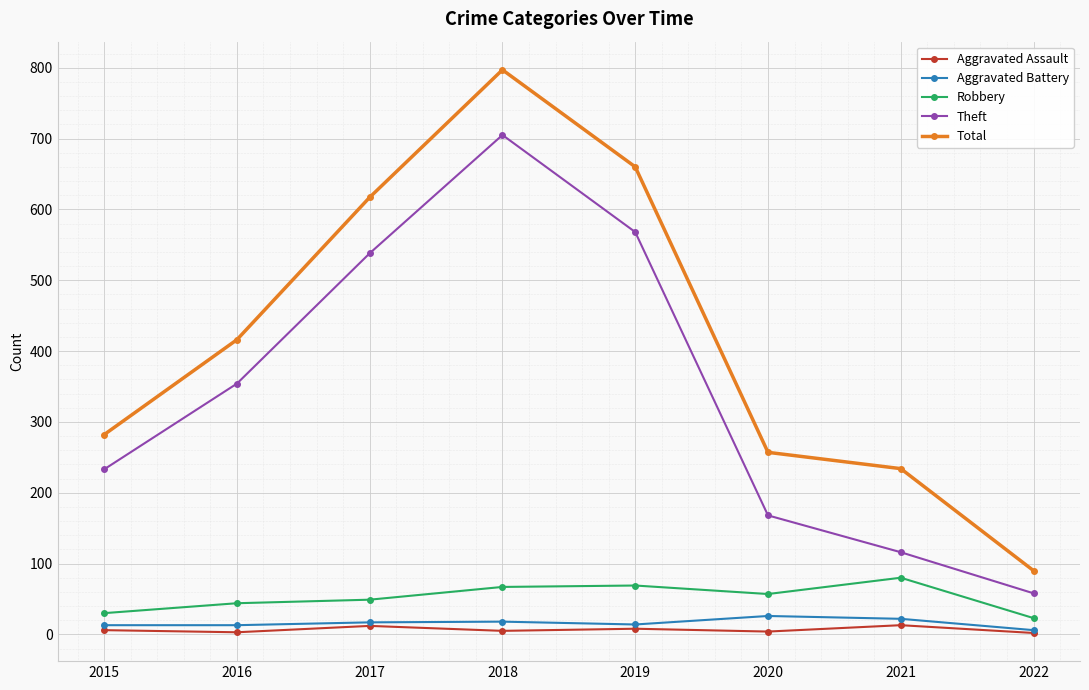

How many values in the Aggravated Assault series are below 6?

4